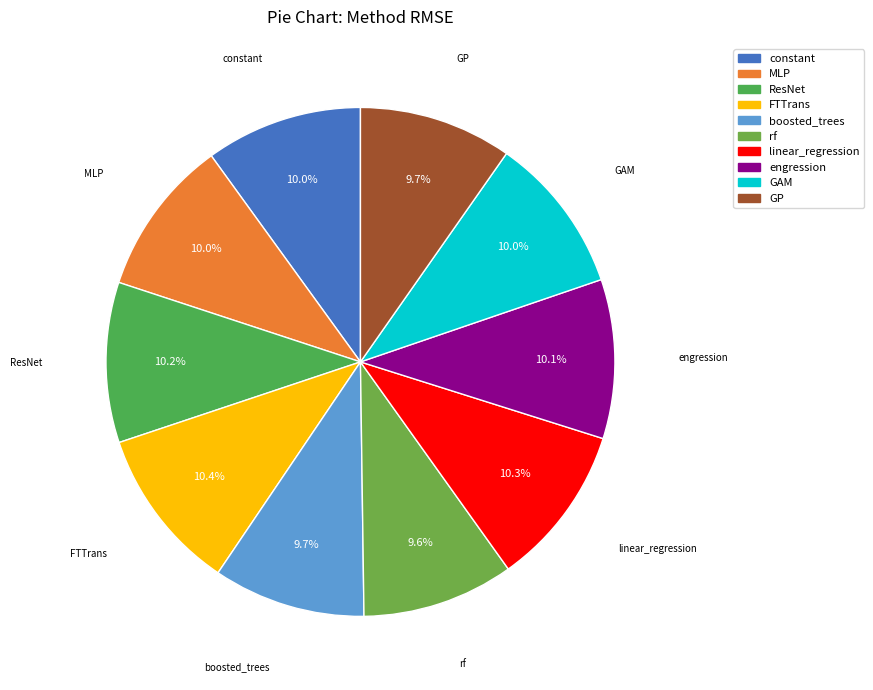

Which has a higher value, GP or linear_regression?

linear_regression